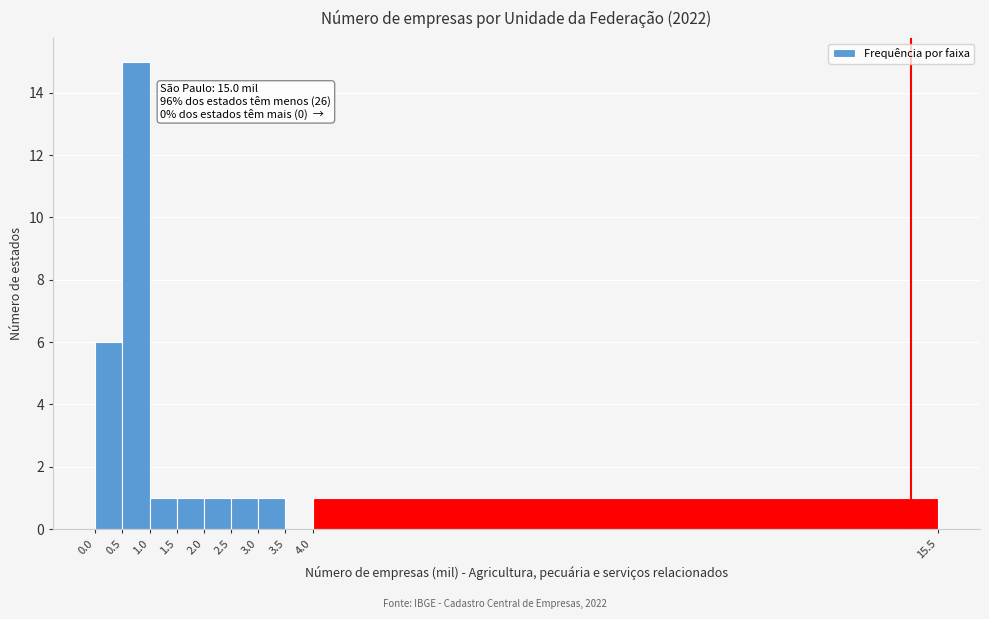

Which range on the x-axis has the tallest bar?

0.5 to 1.0